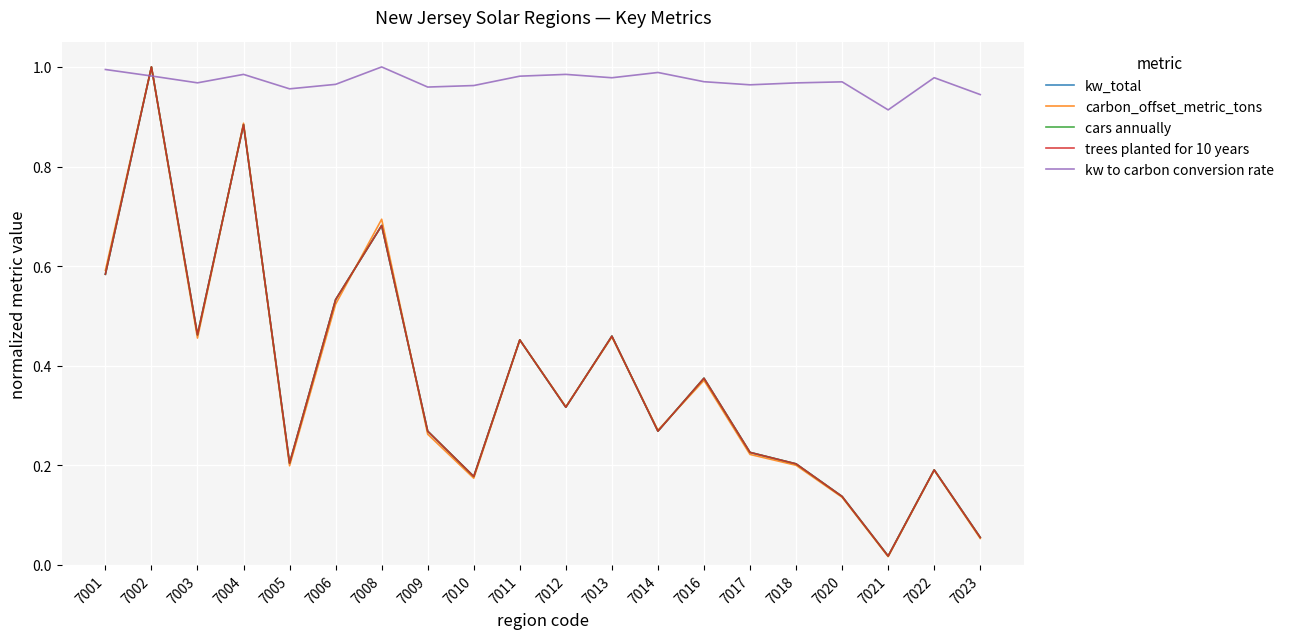

Which label corresponds to the smallest value in the chart?

7021